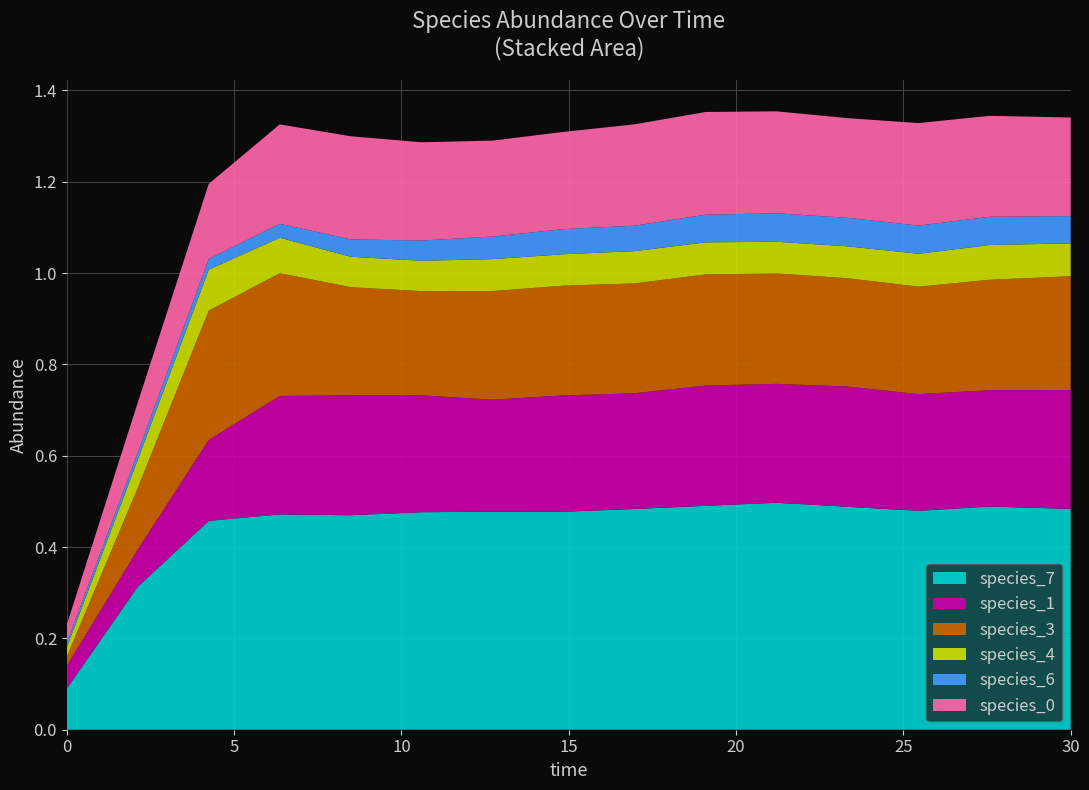

Reading left to right, list all the values displayed in this chart.

species_0: 0.0	0.1	0.2	0.2	0.2	0.2	0.2	0.2	0.2	0.2	0.2	0.2	0.2	0.2	0.2
species_1: 0.1	0.1	0.2	0.3	0.3	0.3	0.2	0.3	0.3	0.3	0.3	0.3	0.3	0.3	0.3
species_3: 0.0	0.1	0.3	0.3	0.2	0.2	0.2	0.2	0.2	0.2	0.2	0.2	0.2	0.2	0.2
species_4: 0.0	0.1	0.1	0.1	0.1	0.1	0.1	0.1	0.1	0.1	0.1	0.1	0.1	0.1	0.1
species_6: 0.0	0.0	0.0	0.0	0.0	0.0	0.0	0.1	0.1	0.1	0.1	0.1	0.1	0.1	0.1
species_7: 0.1	0.3	0.5	0.5	0.5	0.5	0.5	0.5	0.5	0.5	0.5	0.5	0.5	0.5	0.5